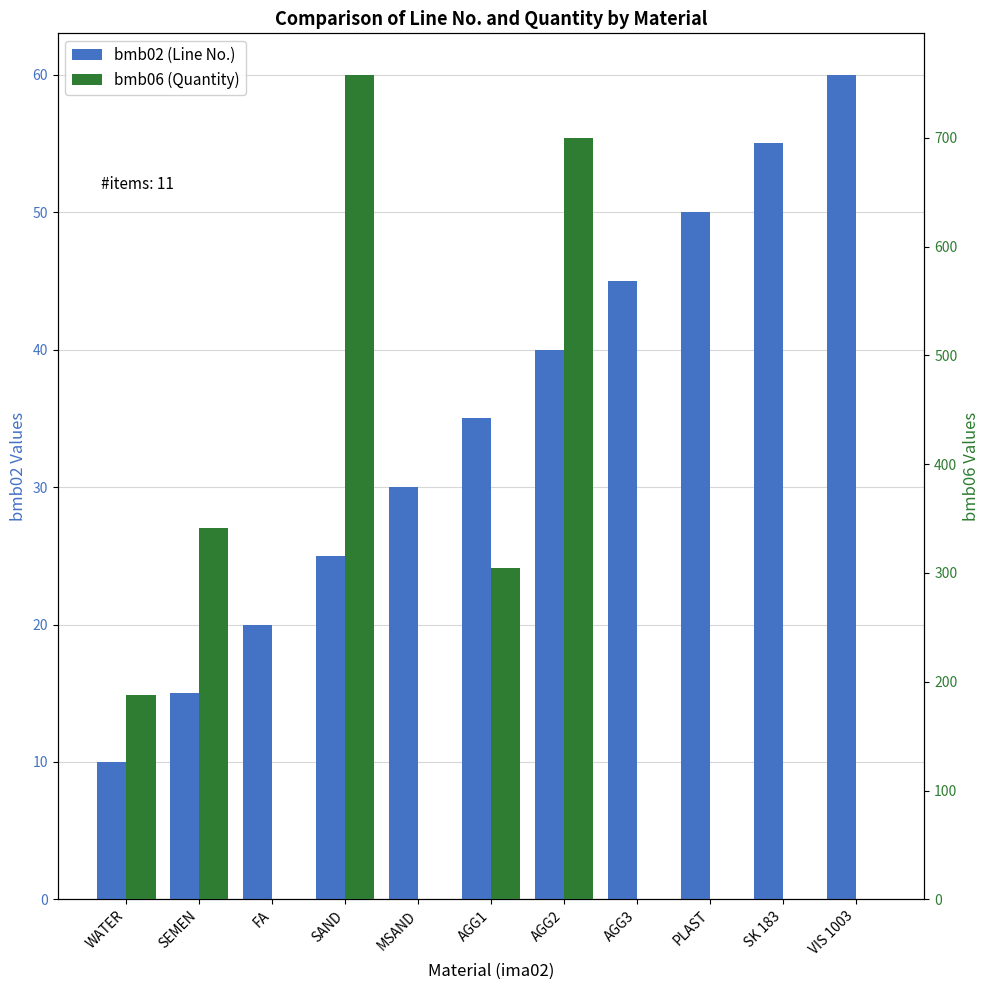

Rank the series by their average value, from lowest to highest.

bmb02 (Line No.), bmb06 (Quantity)